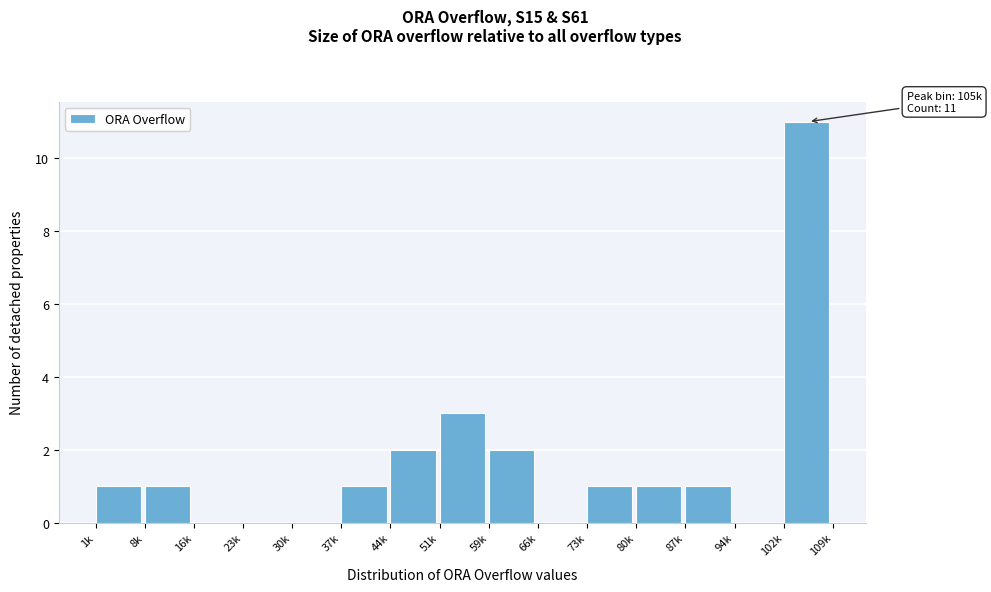

Reading left to right, list all the values displayed in this chart.

1k=1	8k=1	16k=0	23k=0	30k=0	37k=1	44k=2	51k=3	59k=2	66k=0	73k=1	80k=1	87k=1	94k=0	102k=11